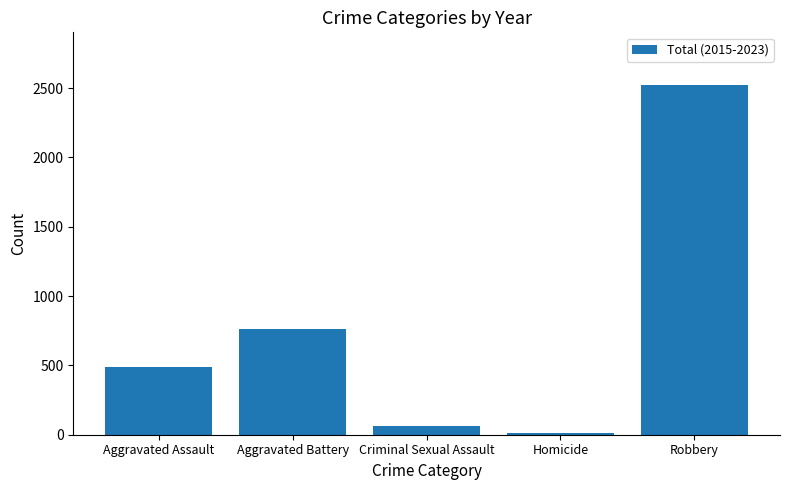

What is the difference between the values at Criminal Sexual Assault and Aggravated Assault?

420